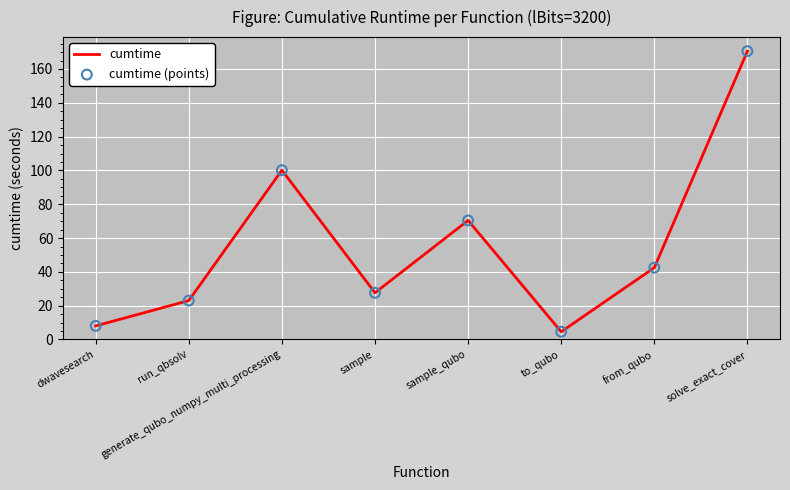

What is the approximate value at from_qubo?

42.5